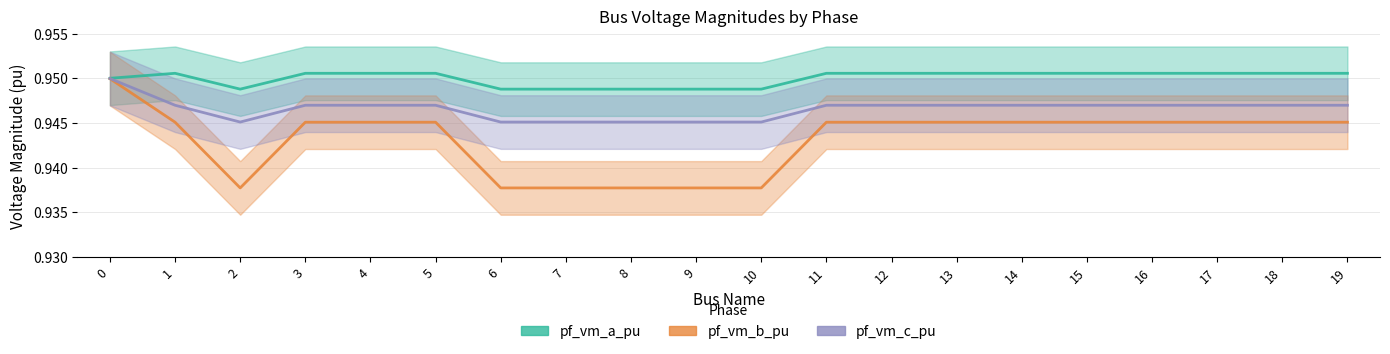

True or false: pf_vm_a_pu and pf_vm_c_pu intersect in this chart.

False